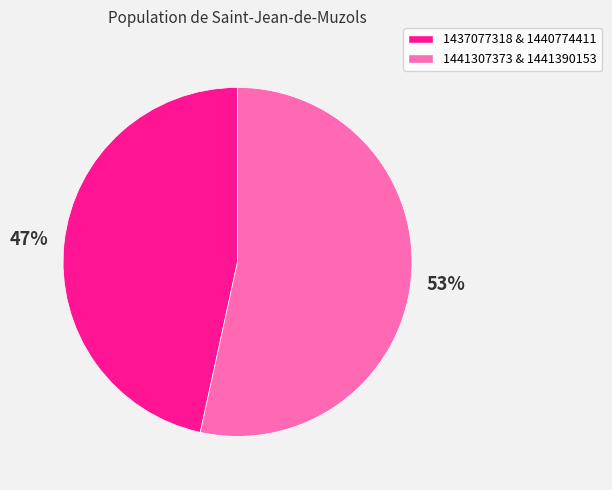

Is there any slice that represents more than half of the pie?

Yes